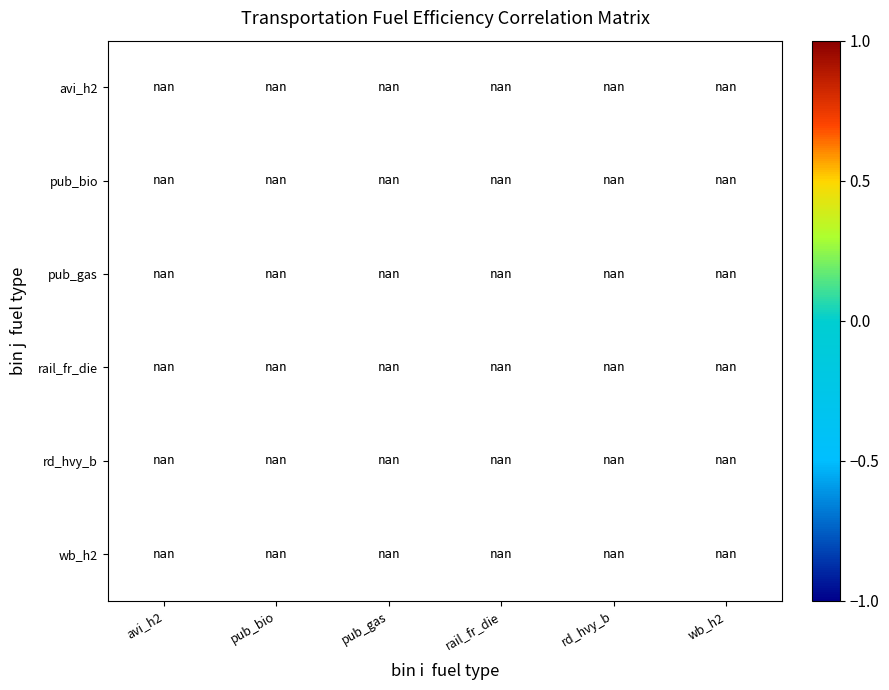

How many data points does each series have?

6